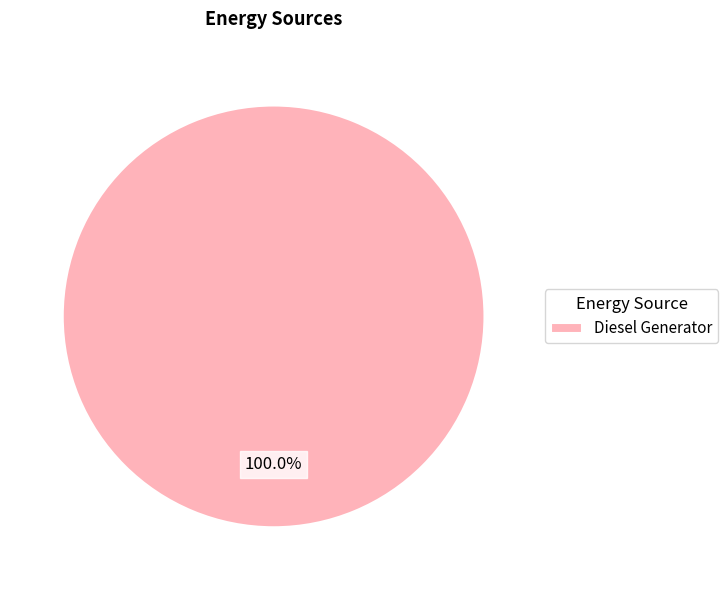

Rank the categories by value from highest to lowest.

Diesel Generator